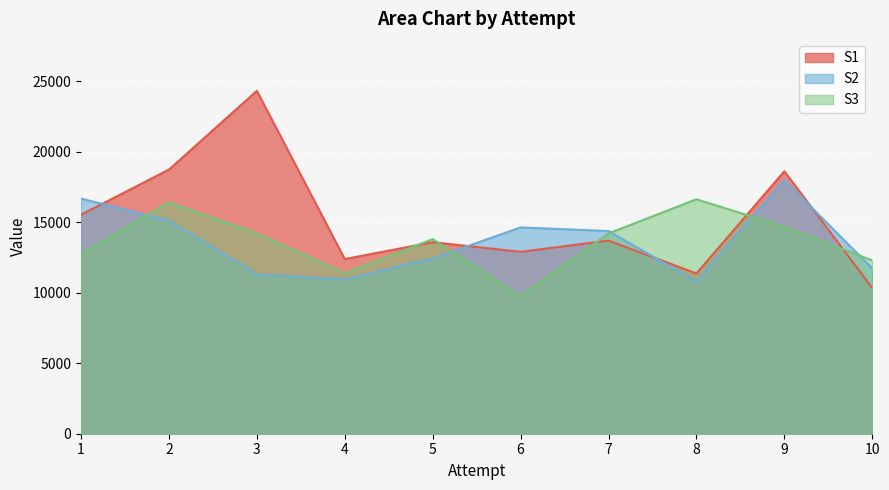

Rank the series by their maximum value, from lowest to highest.

S3, S2, S1